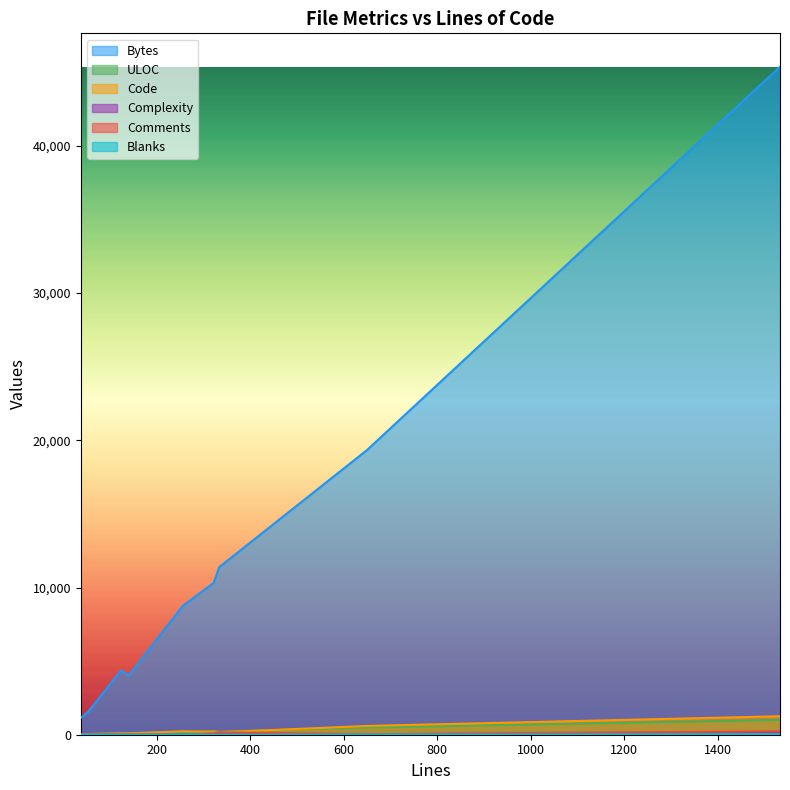

Reading left to right, list all the values displayed in this chart.

Bytes: 140=4008	256=8753	650=19339	334=11383	124=4375	38=1139	51=1494	1533=45374	322=10312	53=1530
ULOC: 140=114	256=139	650=490	334=213	124=96	38=27	51=34	1533=999	322=247	53=40
Code: 140=92	256=233	650=597	334=163	124=92	38=32	51=41	1533=1255	322=202	53=46
Complexity: 140=3	256=3	650=39	334=17	124=11	38=2	51=0	1533=120	322=37	53=2
Comments: 140=37	256=4	650=37	334=162	124=21	38=0	51=4	1533=232	322=104	53=0
Blanks: 140=11	256=19	650=16	334=9	124=11	38=6	51=6	1533=46	322=16	53=7